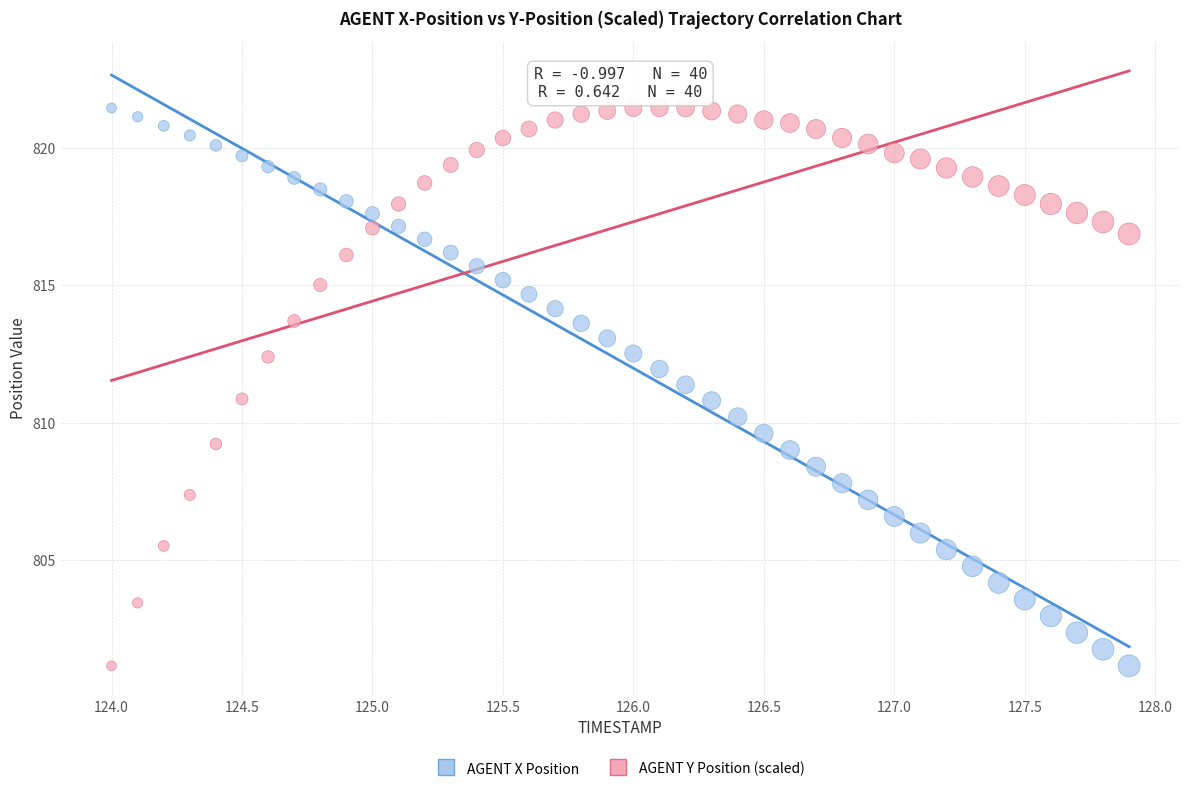

What is the X range (max minus min) for the scatter plot?

3.9